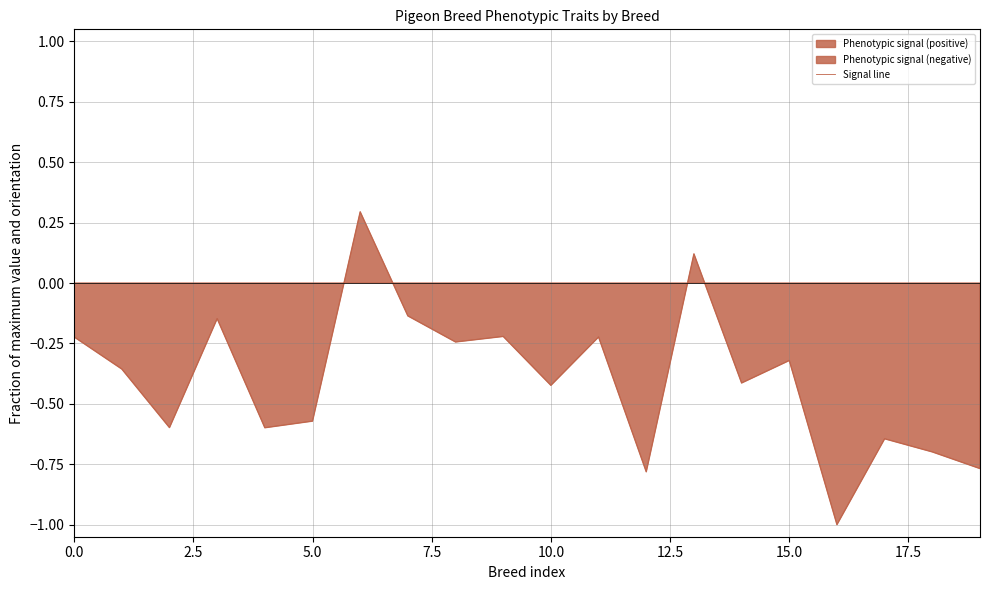

How many values are below zero?

18